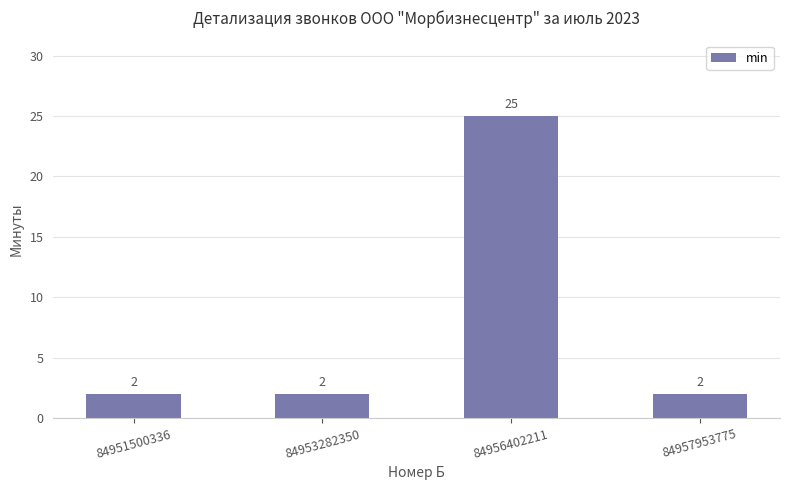

The chart shows a value of 3 at 84953282350. True or false?

False